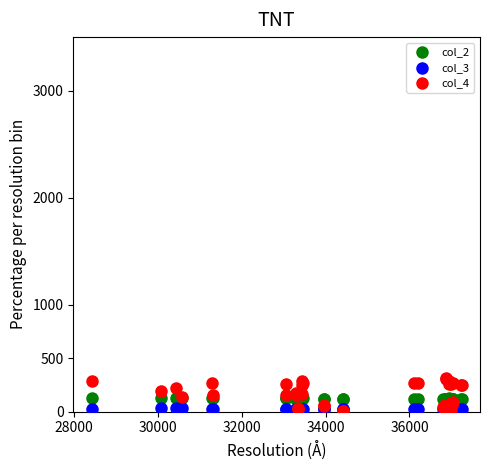

What are all the series names shown in the legend?

col_2, col_3, col_4